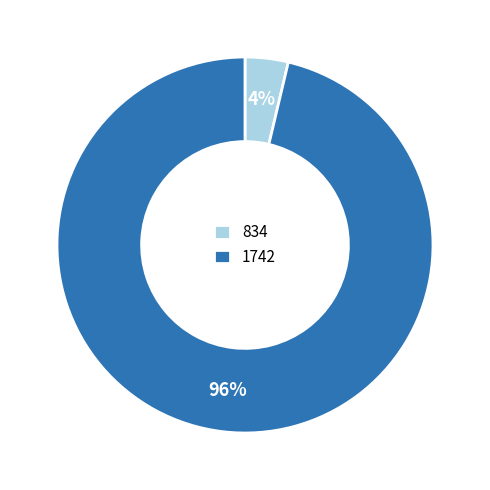

To the nearest percent, what is the average slice percentage?

50%